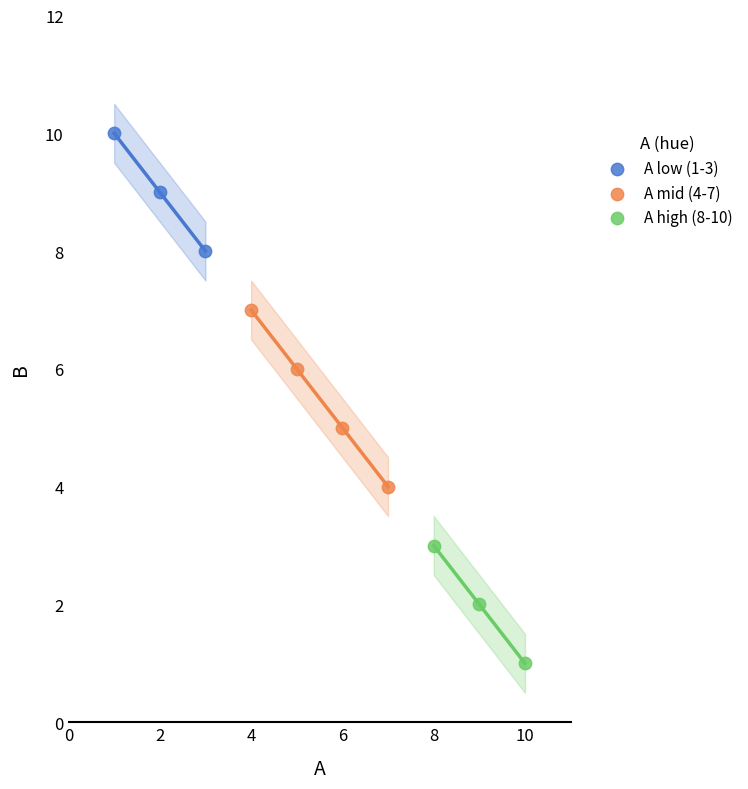

Which series contains the lowest Y value?

A high (8-10)